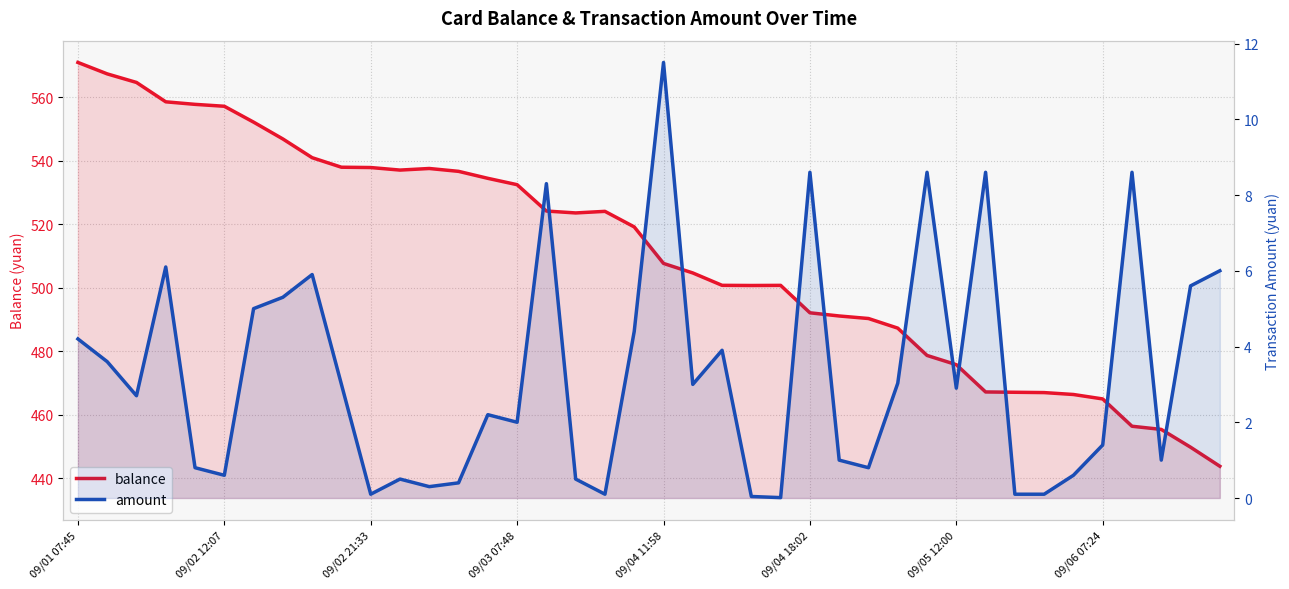

True or false: balance has a value of 135.6 at 36.

False